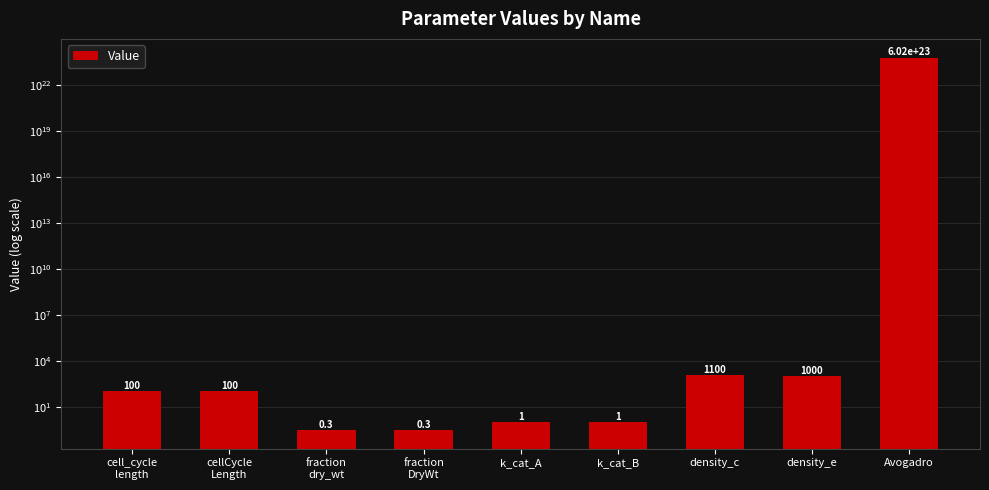

How many bars are there in total?

9